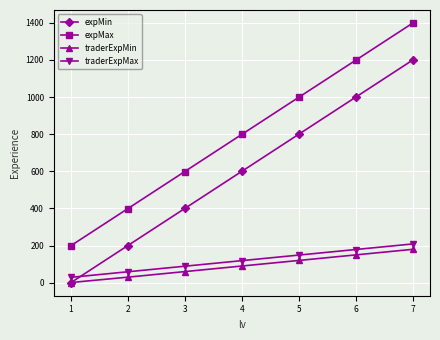

The value of traderExpMin at 3 is 60. True or false?

True